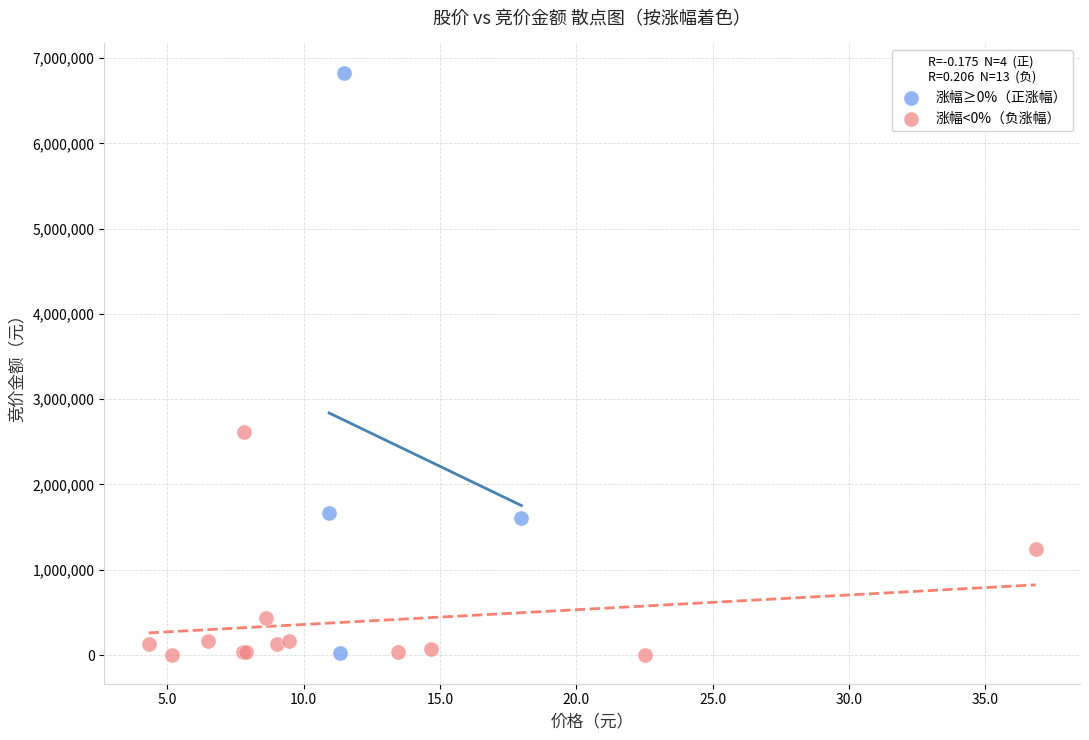

Which series contains the highest Y value?

涨幅≥0%（正涨幅）